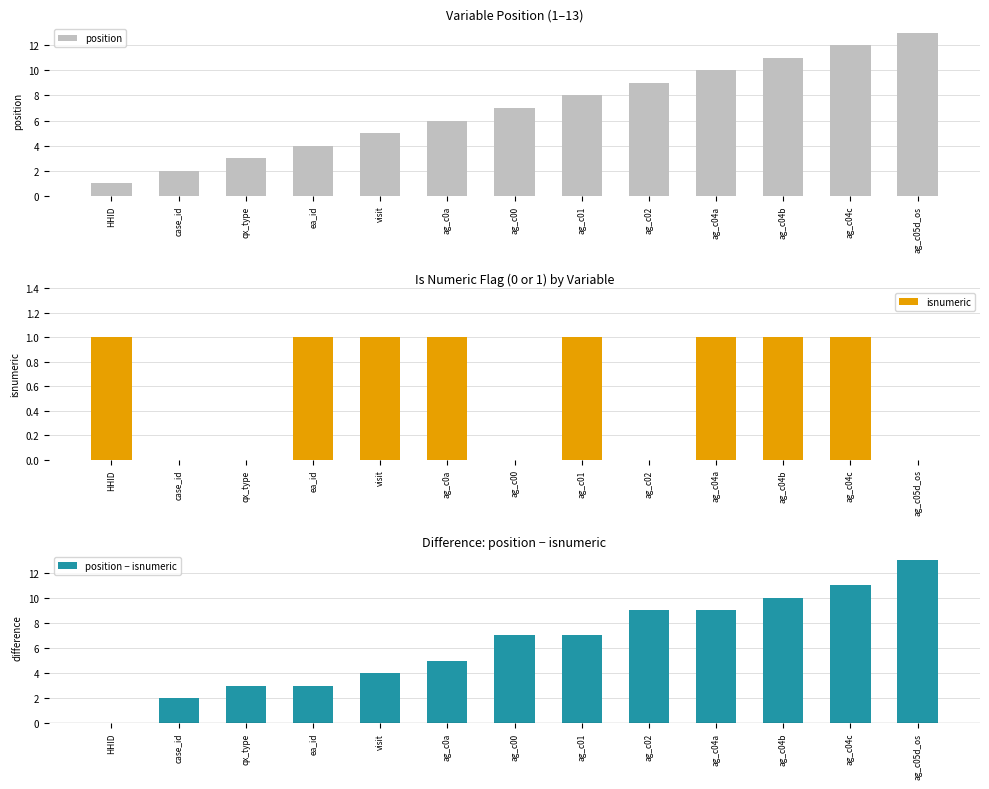

What is the average value of the position series?

7